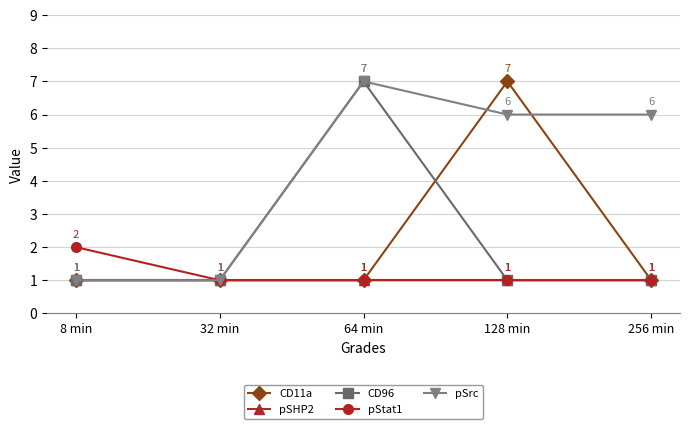

What is the value of the CD11a point at the 4th from the left?

7